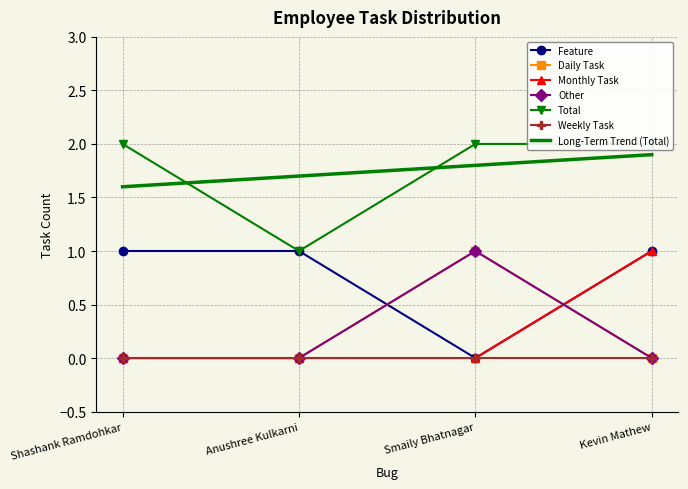

Is the value of Feature at Smaily Bhatnagar greater than the value of Other at Kevin Mathew?

No